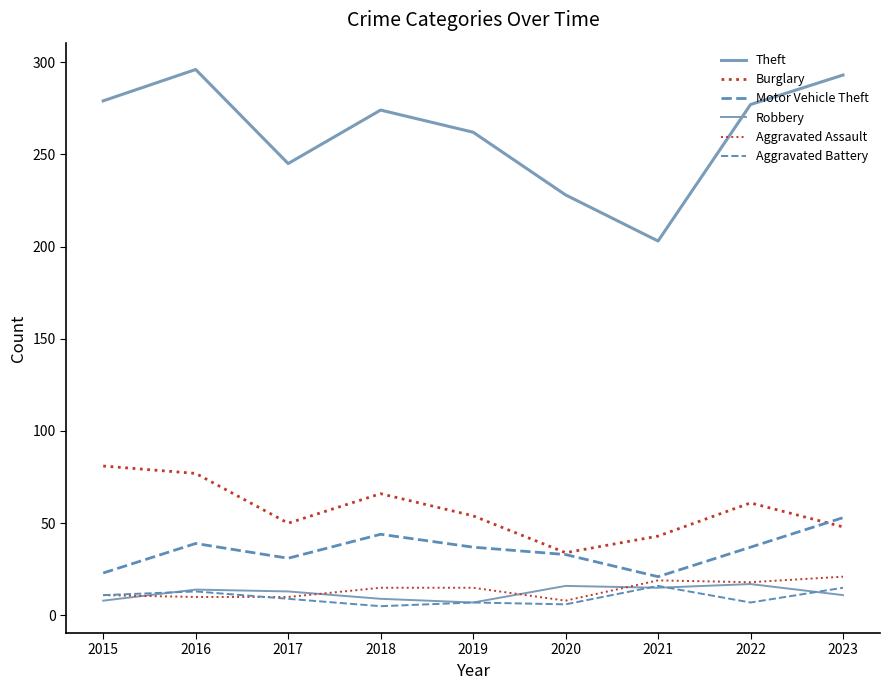

How many series are shown in this chart?

6